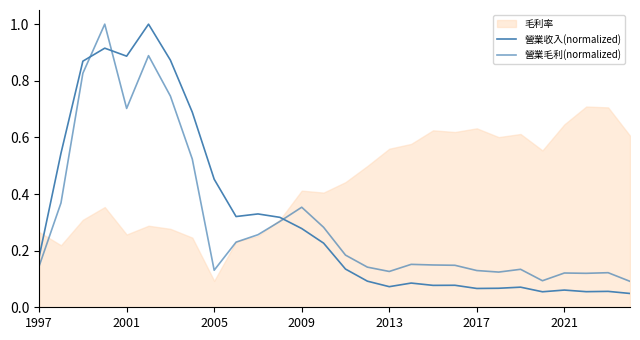

The 營業毛利(normalized) series shows 0.2 at 19. True or false?

False